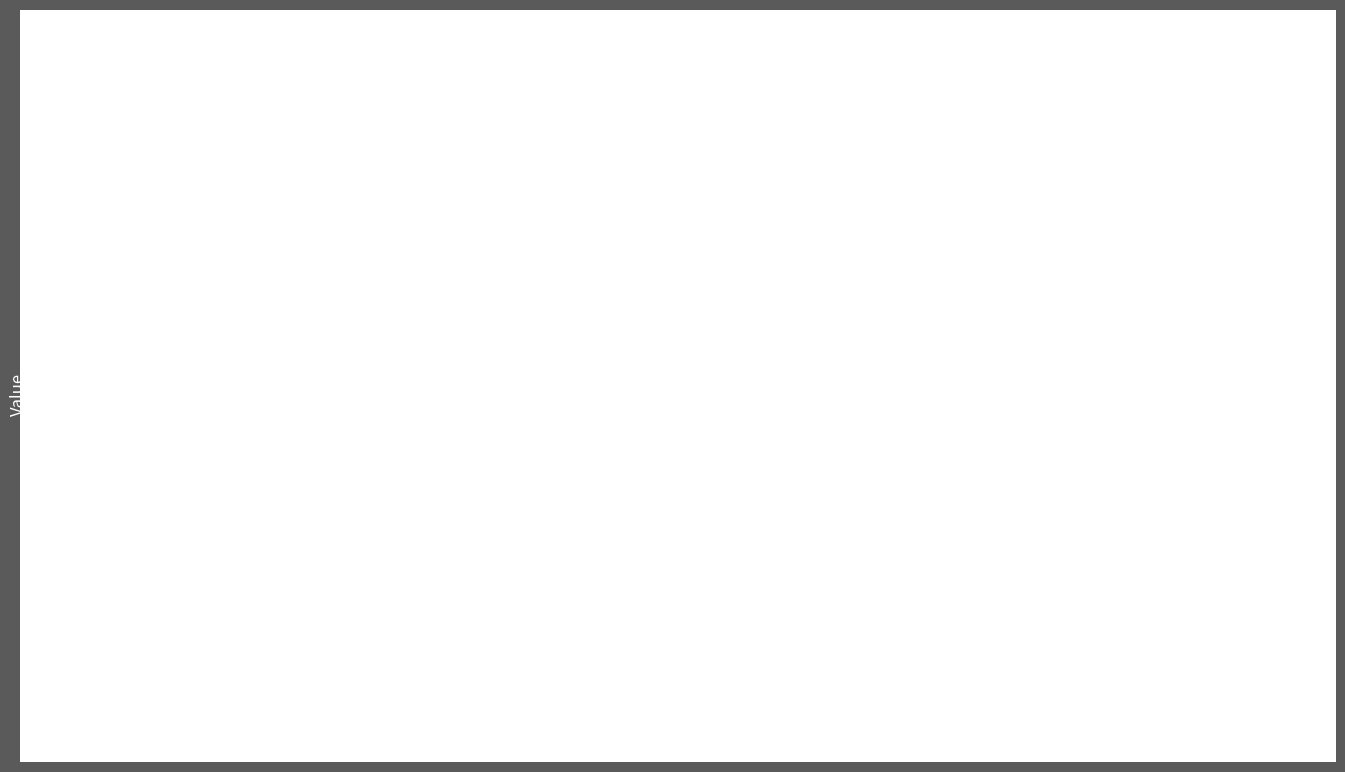

How many data points does each series have?

7